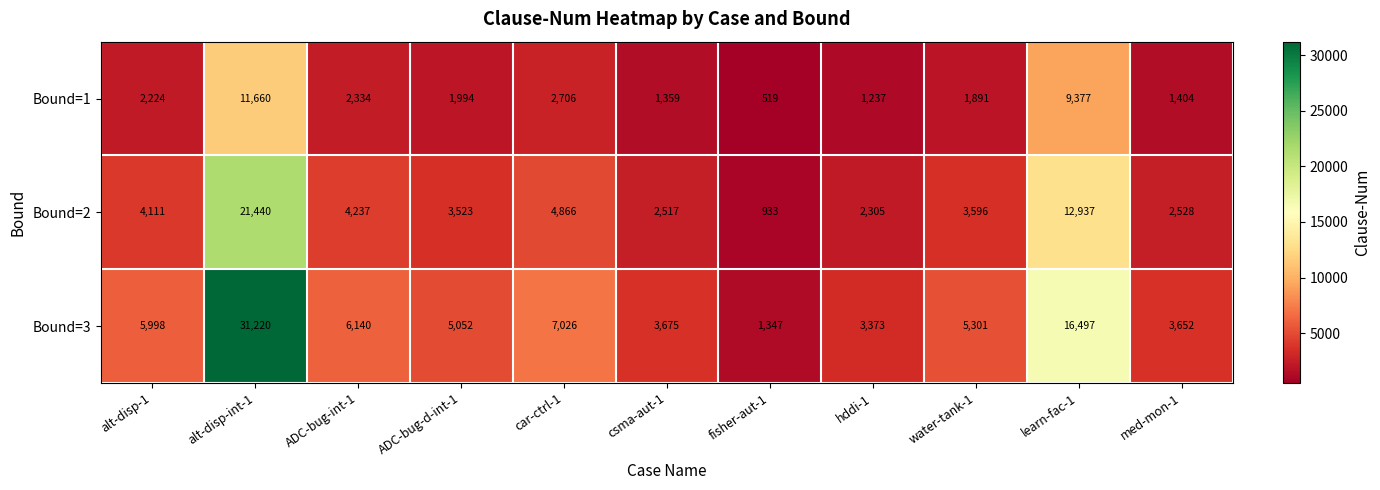

Rank the series by their average value, from lowest to highest.

Bound=1, Bound=2, Bound=3